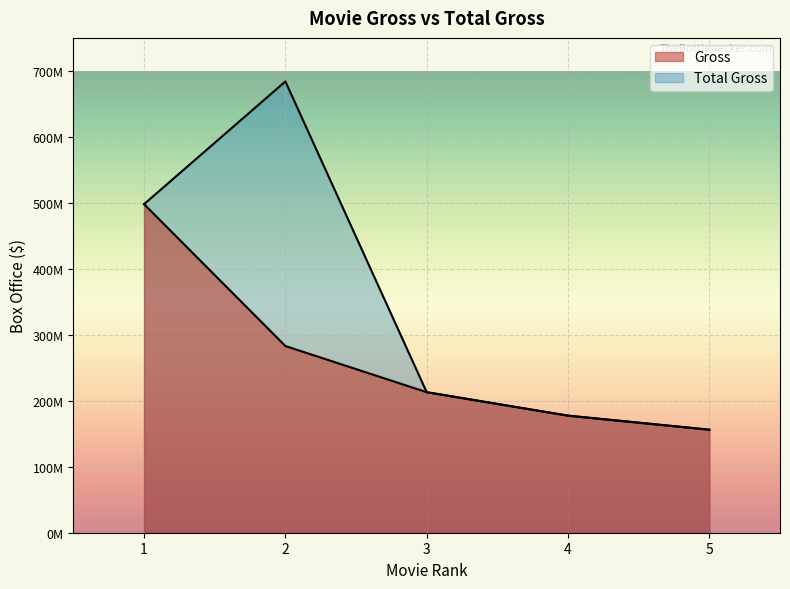

Which series has the largest total across all categories?

Total Gross